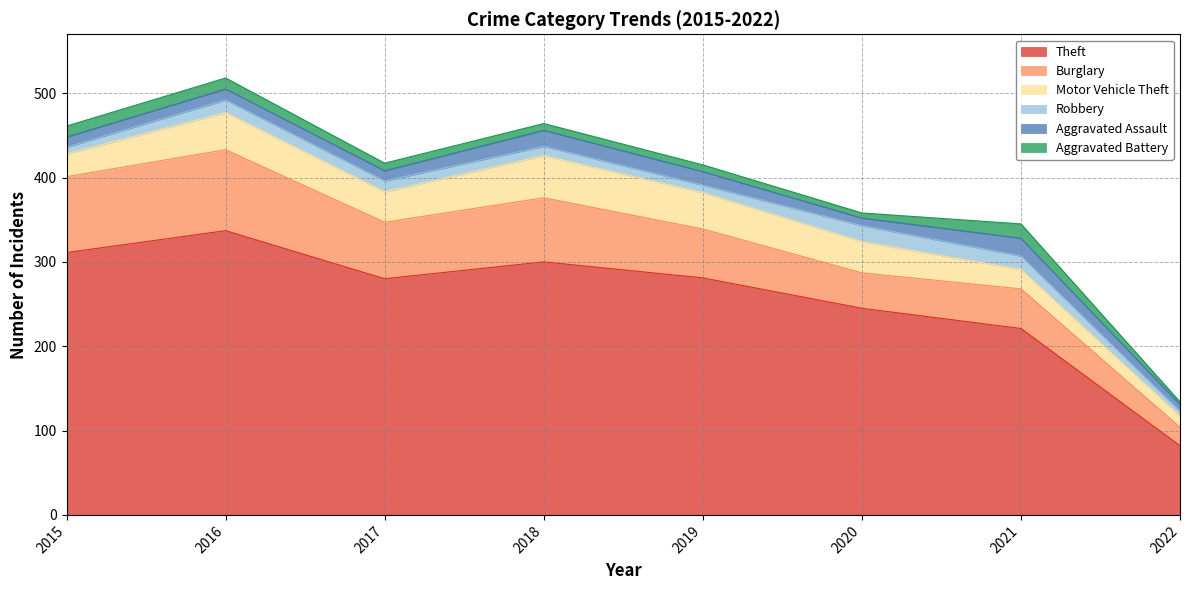

At which category is the sum across all series the highest?

2016